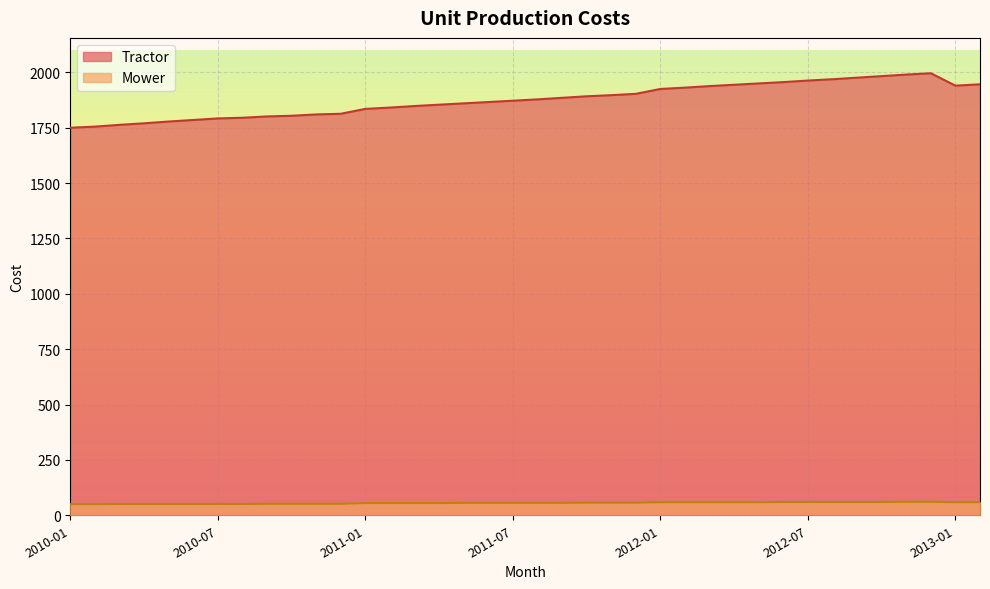

Reading right to left, list all the values displayed in this chart.

Tractor: 2013-02=1946	2013-01=1940	2012-12=1996	2012-11=1990	2012-10=1983	2012-09=1976	2012-08=1969	2012-07=1963	2012-06=1956	2012-05=1950	2012-04=1944	2012-03=1938	2012-02=1931	2012-01=1925	2011-12=1903	2011-11=1897	2011-10=1892	2011-09=1885	2011-08=1878	2011-07=1872	2011-06=1866	2011-05=1860	2011-04=1854	2011-03=1848	2011-02=1841	2011-01=1835	2010-12=1813	2010-11=1810	2010-10=1804	2010-09=1801	2010-08=1795	2010-07=1792	2010-06=1785	2010-05=1778	2010-04=1770	2010-03=1763	2010-02=1755	2010-01=1750
Mower: 2013-02=59	2013-01=59	2012-12=61	2012-11=61	2012-10=60	2012-09=60	2012-08=60	2012-07=60	2012-06=60	2012-05=59	2012-04=59	2012-03=59	2012-02=59	2012-01=59	2011-12=57	2011-11=57	2011-10=57	2011-09=56	2011-08=56	2011-07=56	2011-06=56	2011-05=56	2011-04=55	2011-03=55	2011-02=55	2011-01=55	2010-12=52	2010-11=52	2010-10=52	2010-09=52	2010-08=51	2010-07=51	2010-06=51	2010-05=51	2010-04=51	2010-03=51	2010-02=50	2010-01=50